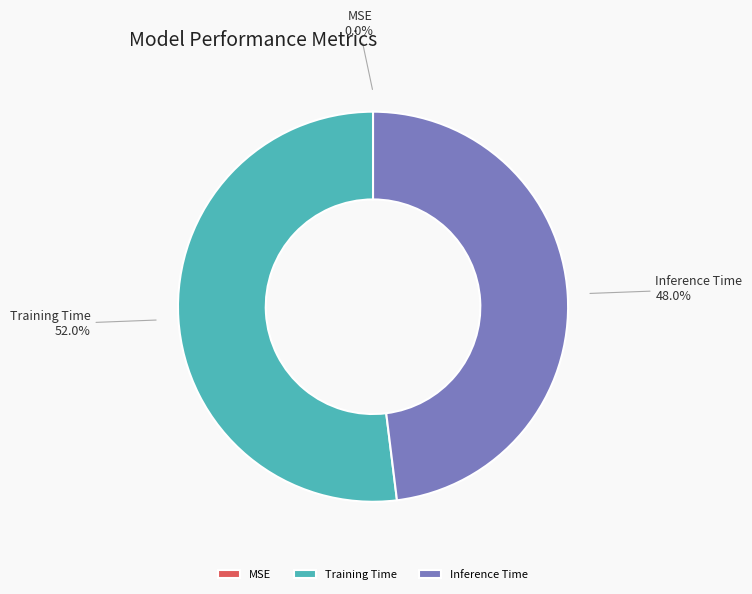

What is the largest slice in the pie chart?

Training Time